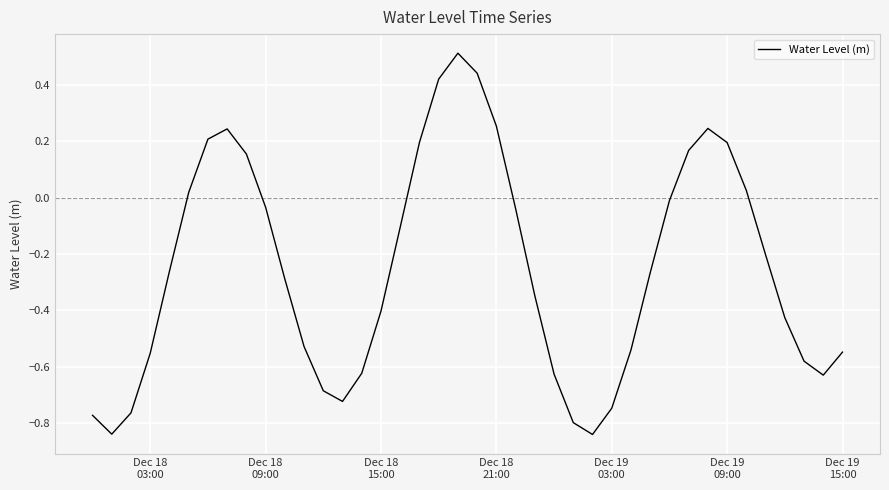

What is the greatest value displayed?

0.5